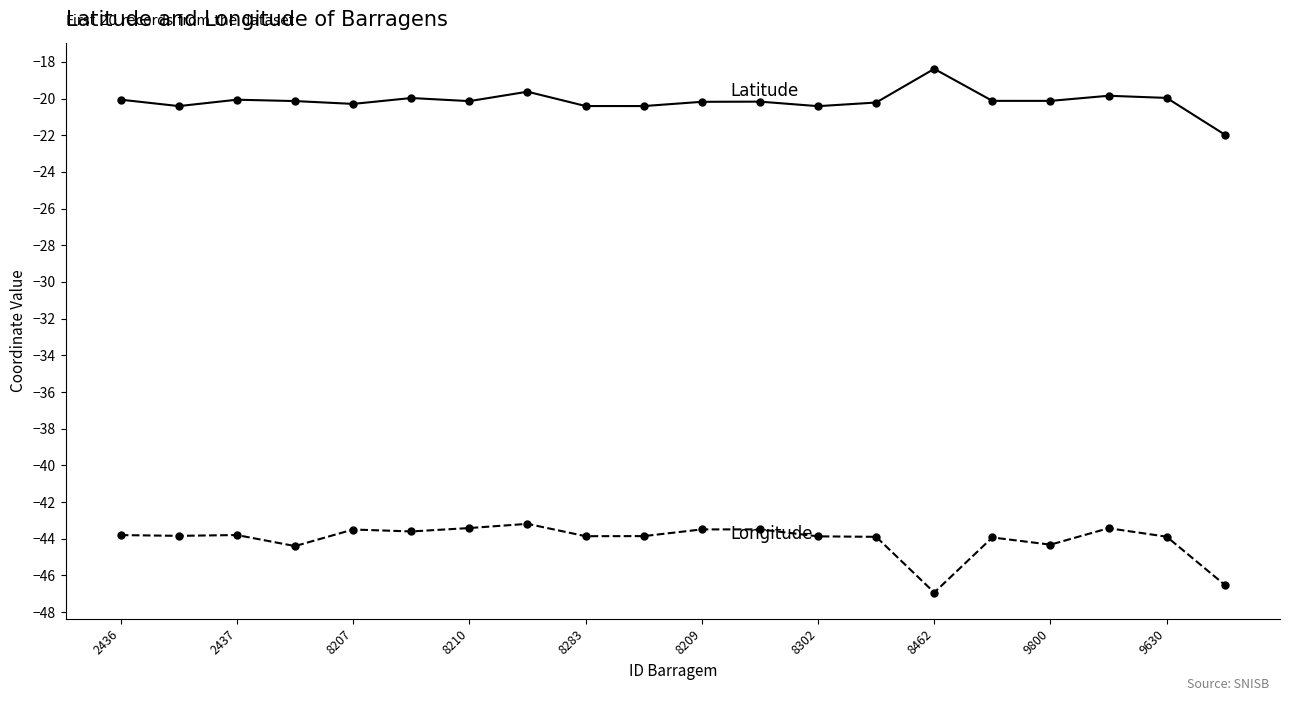

Is this an area chart (filled region under the line)?

No